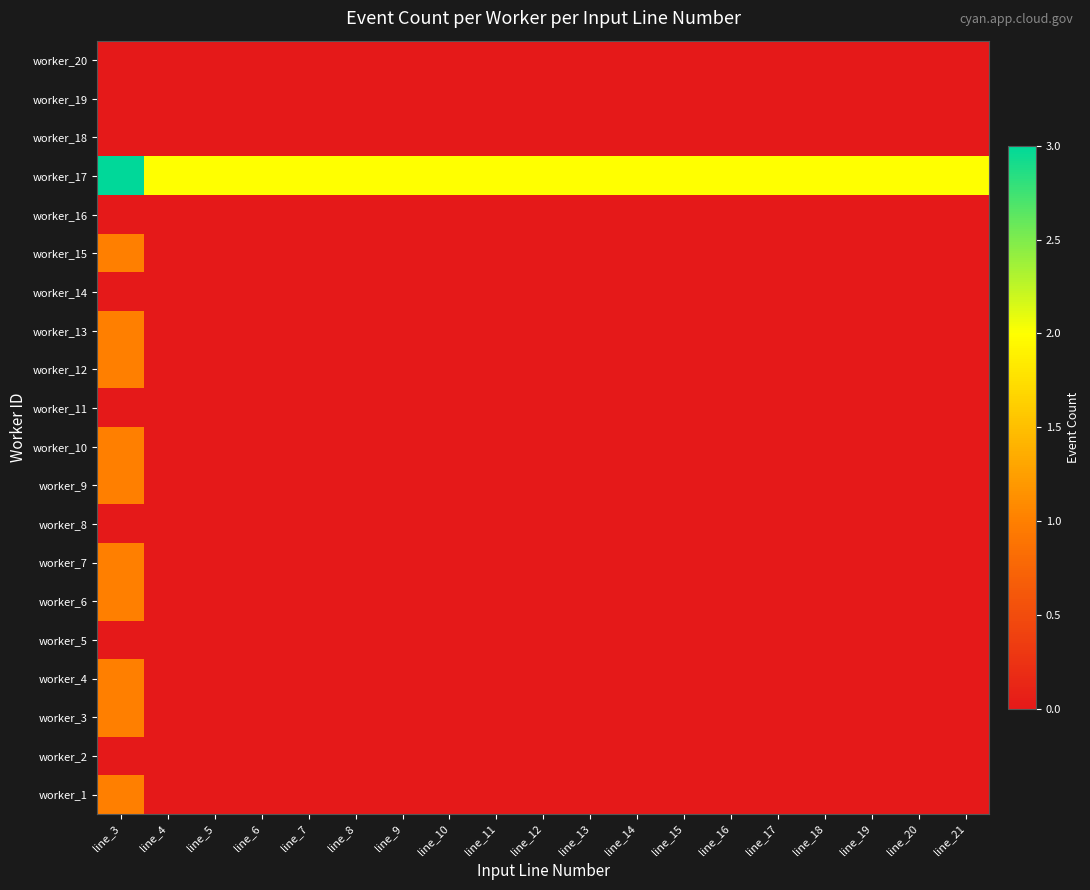

How many data points does each series have?

19